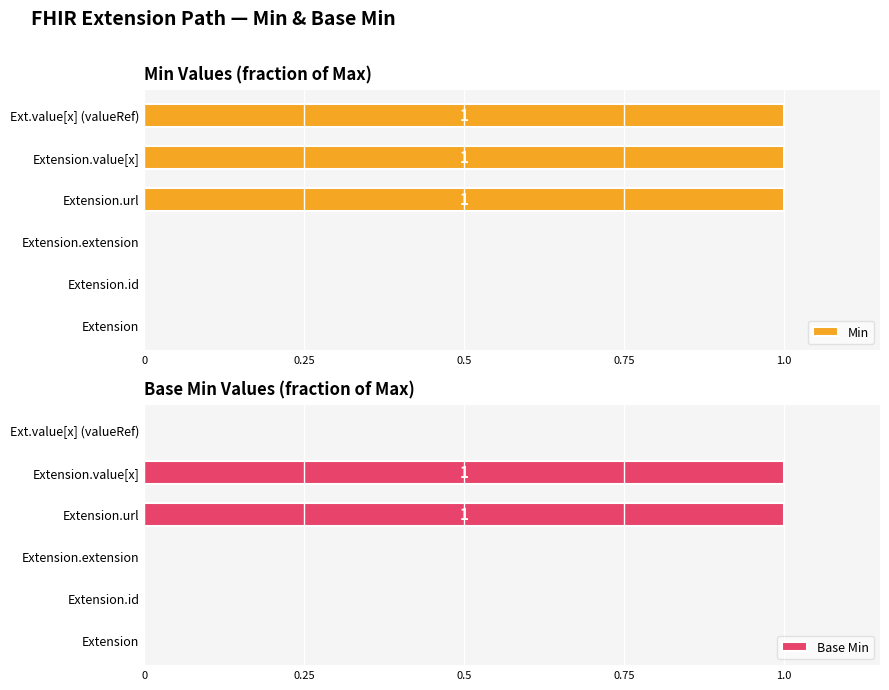

How many series are shown in this chart?

2